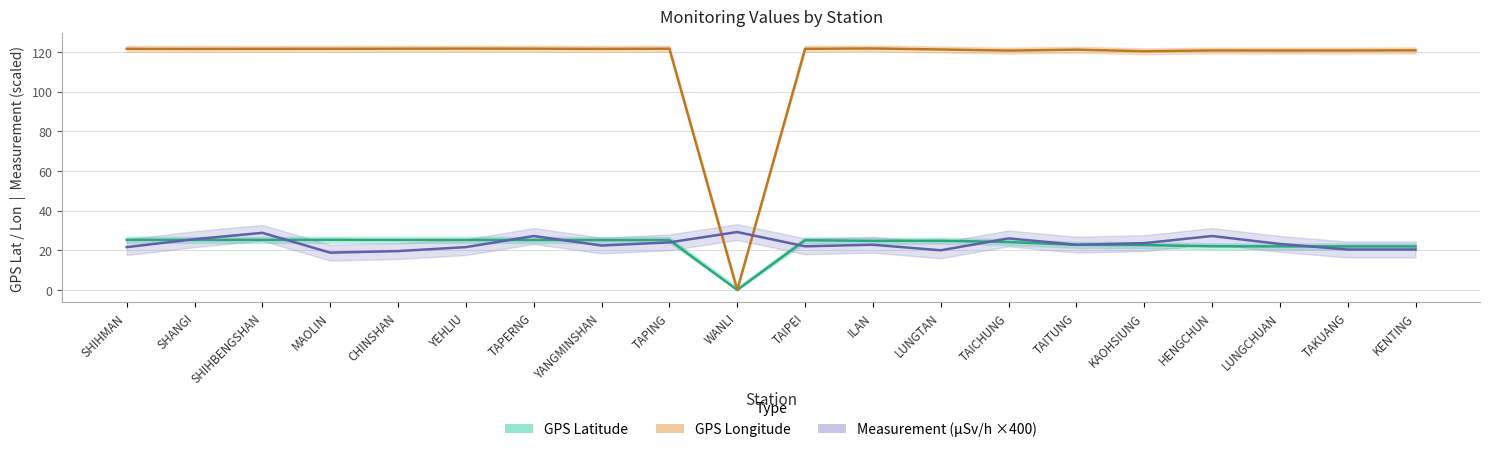

At how many categories does at least one series exceed 24?

20